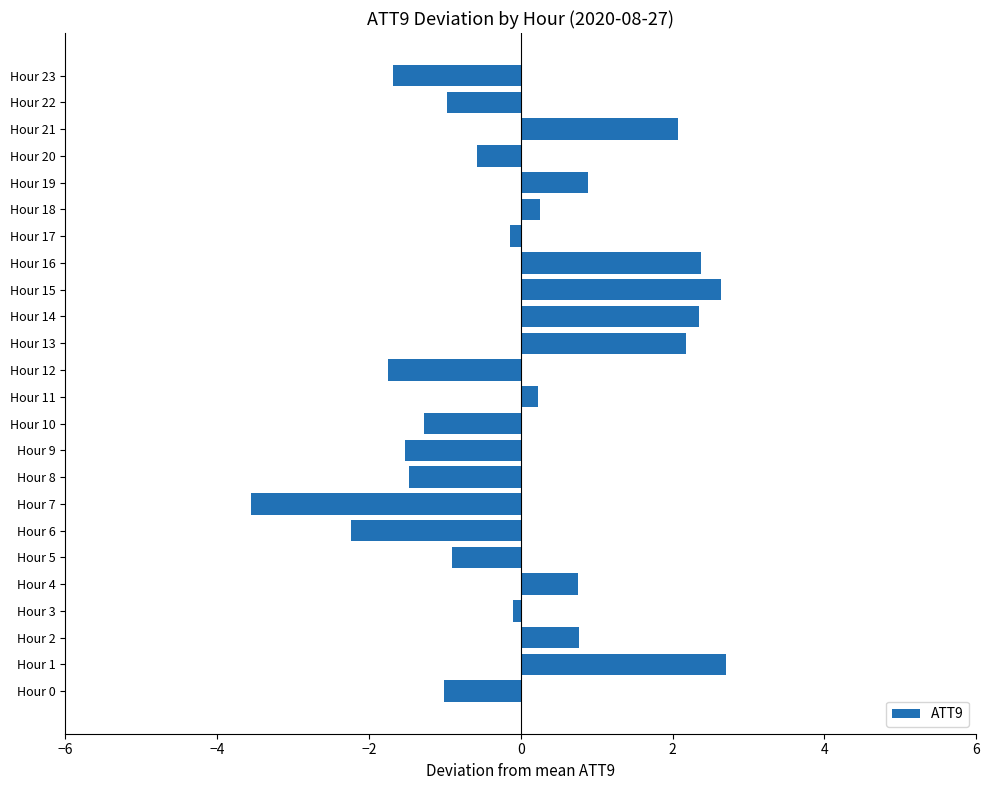

True or false: the data shows 2.1 at Hour 21.

True